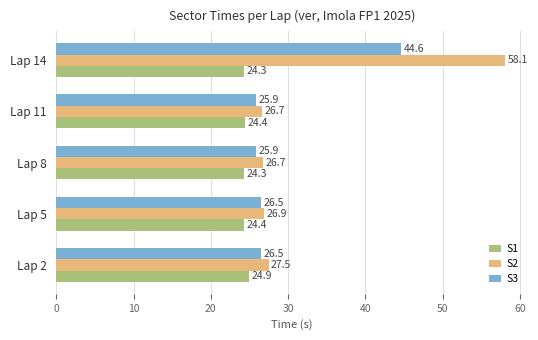

The value of S3 at Lap 11 is 25.9. True or false?

True